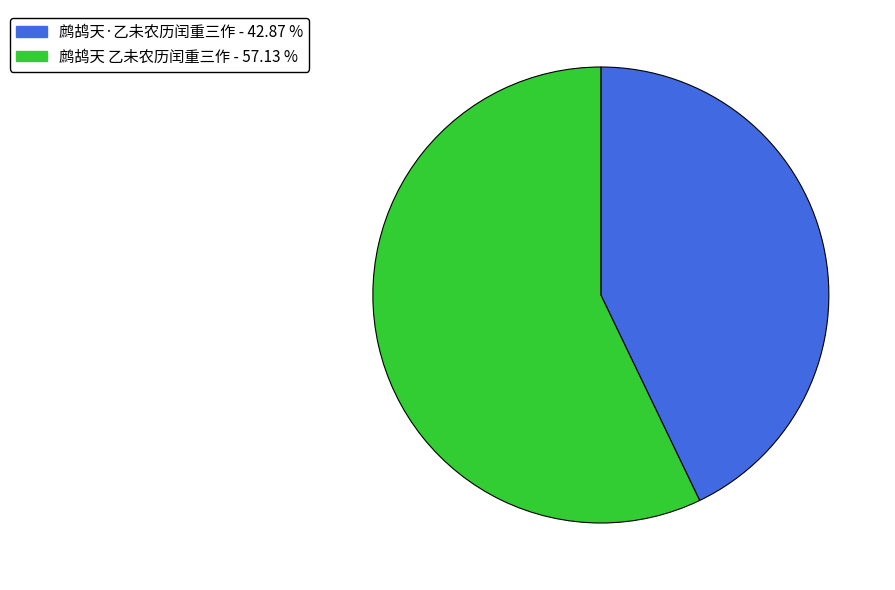

What is the largest slice in the pie chart?

鹧鸪天 乙未农历闰重三作